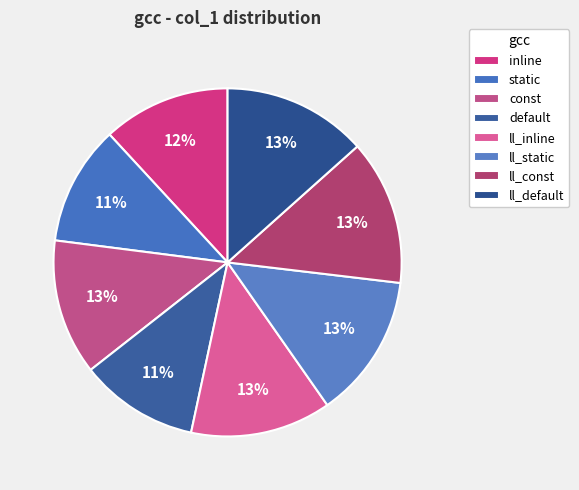

Does ll_static represent more than half of the total?

No